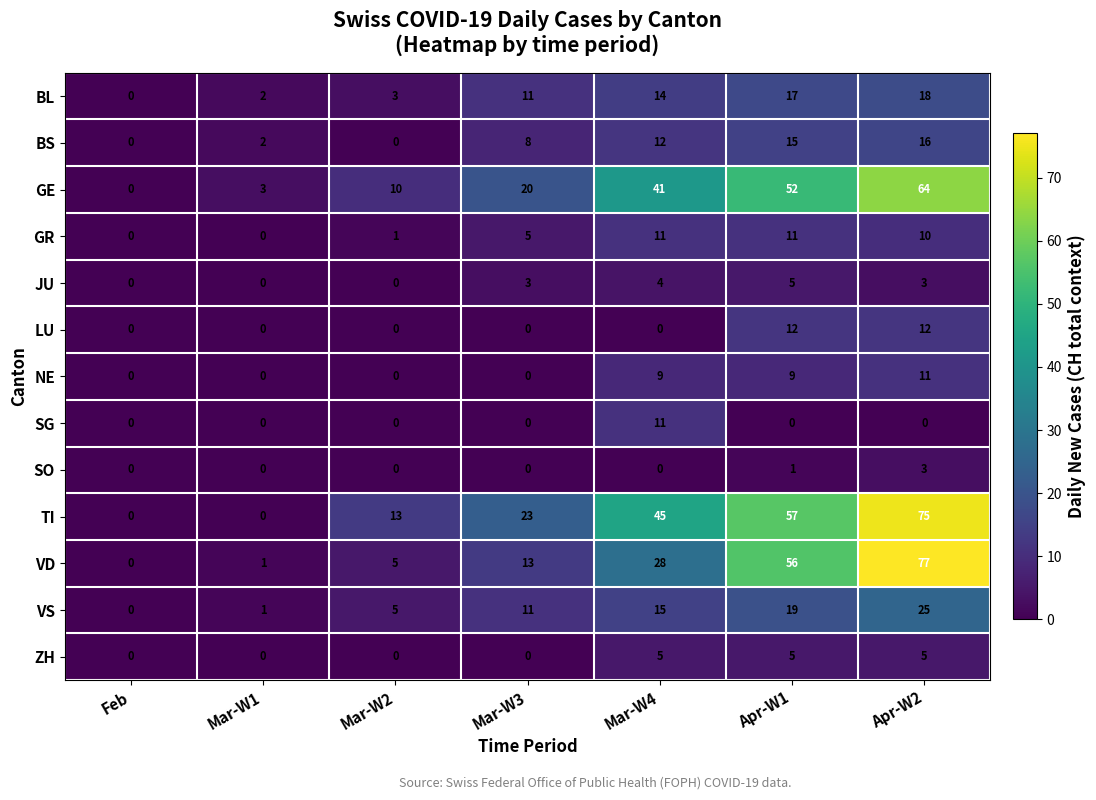

Which series has the largest total across all categories?

TI